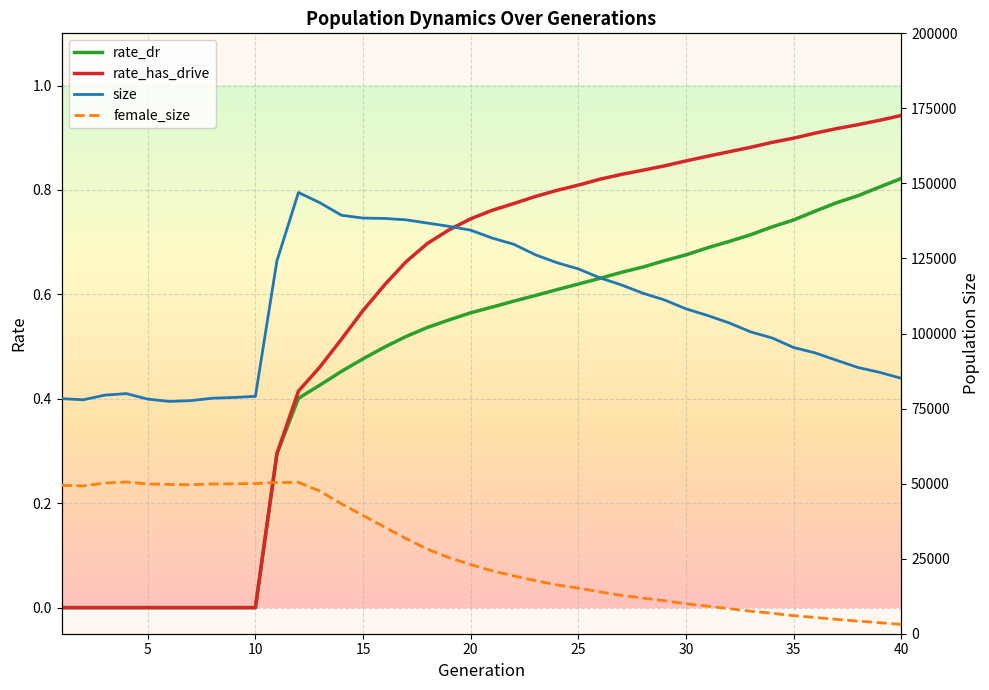

How many rate_dr values are between 0 and 1?

40